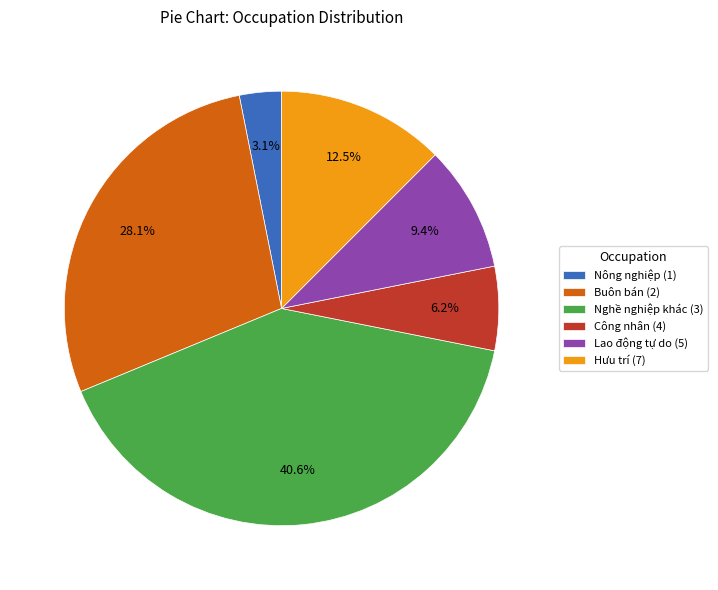

Is there any slice that represents more than half of the pie?

No